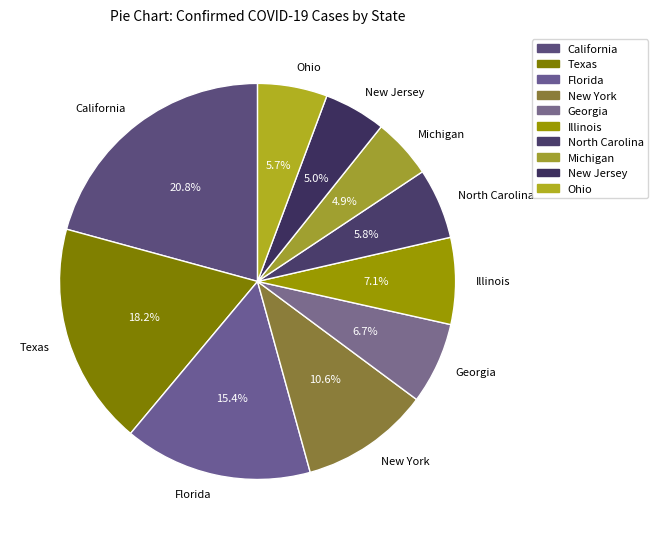

How much of the chart is everything except Florida?

84.6%